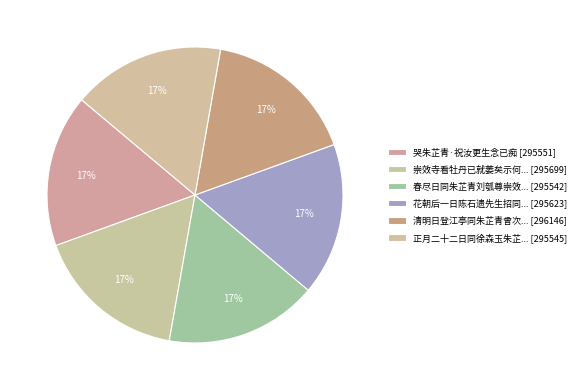

How many slices are in this pie chart?

6